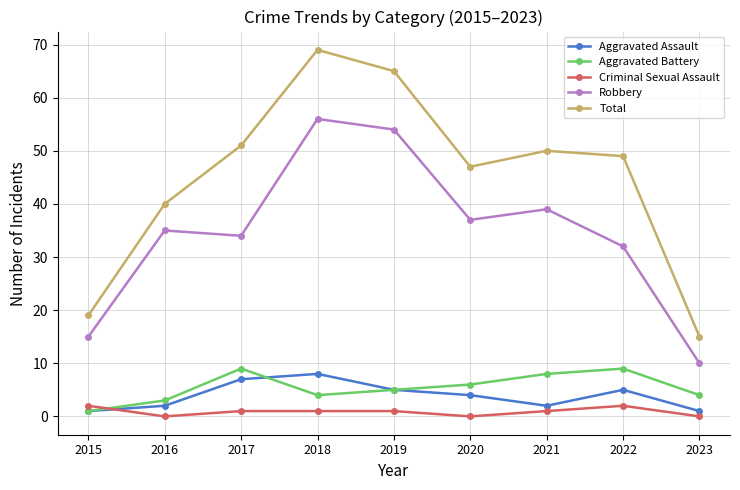

What is the spread (max minus min) of values at 2021?

49